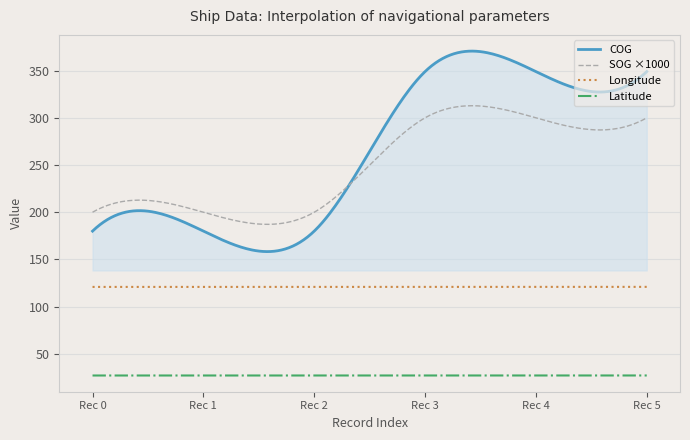

True or false: COG and Latitude cross at least once.

False